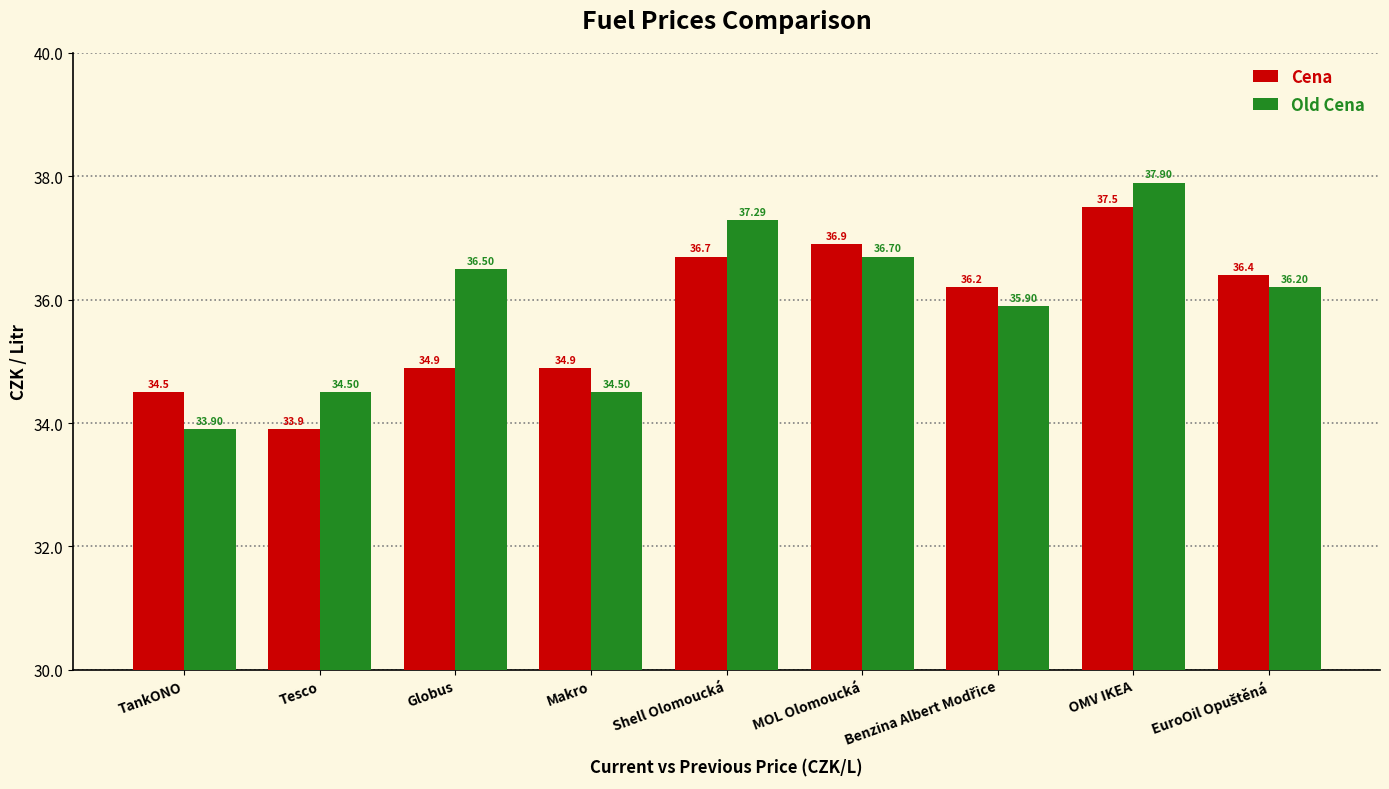

Which series has the widest spread of values?

Old Cena